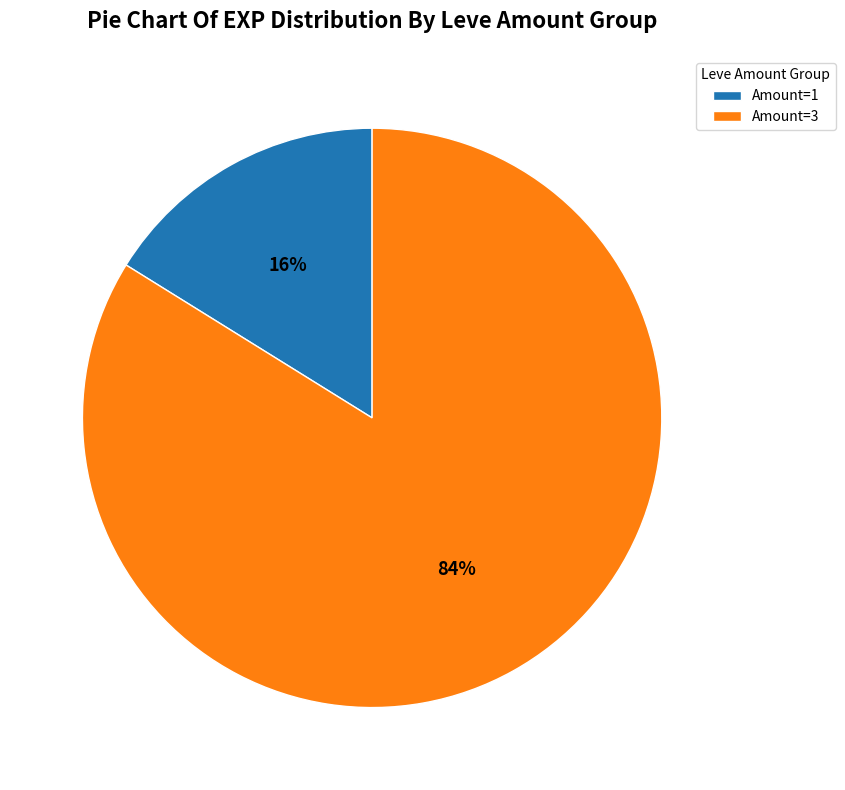

Do Amount=1 and Amount=3 together represent more than half of the pie?

Yes